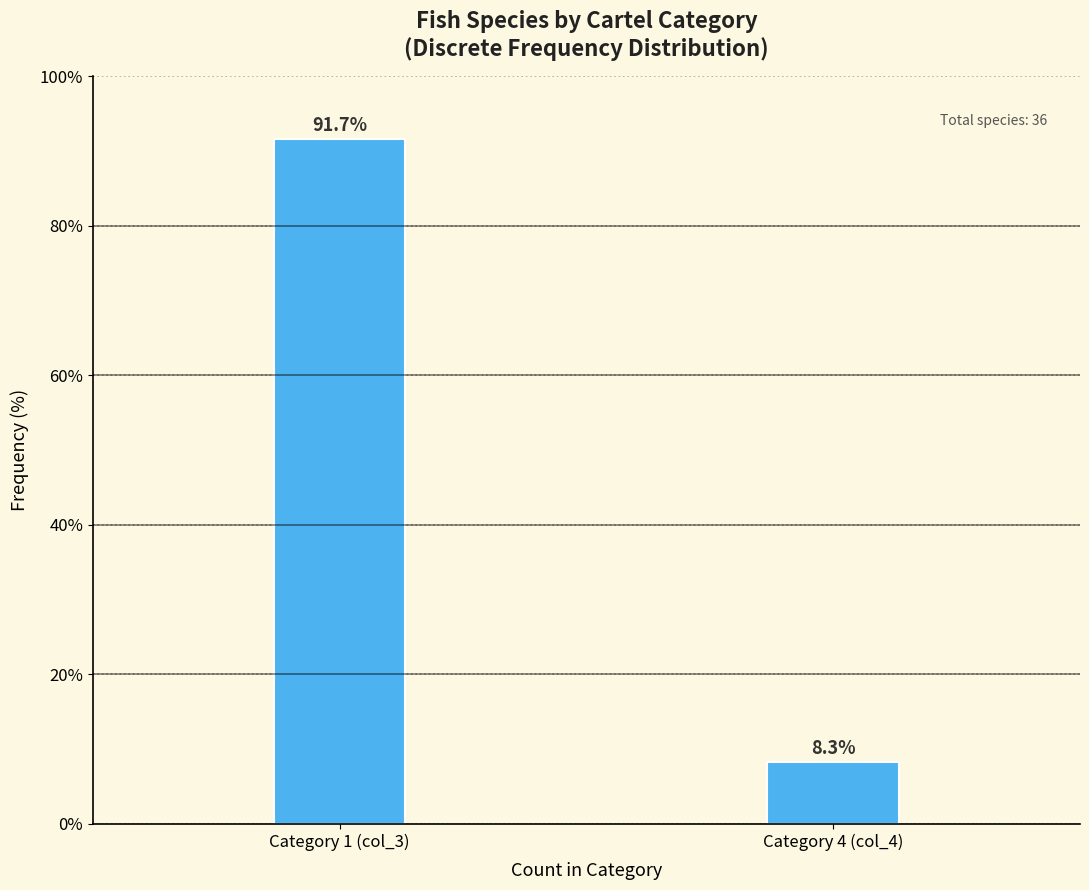

Reading right to left, list all the values displayed in this chart.

8.3	91.7